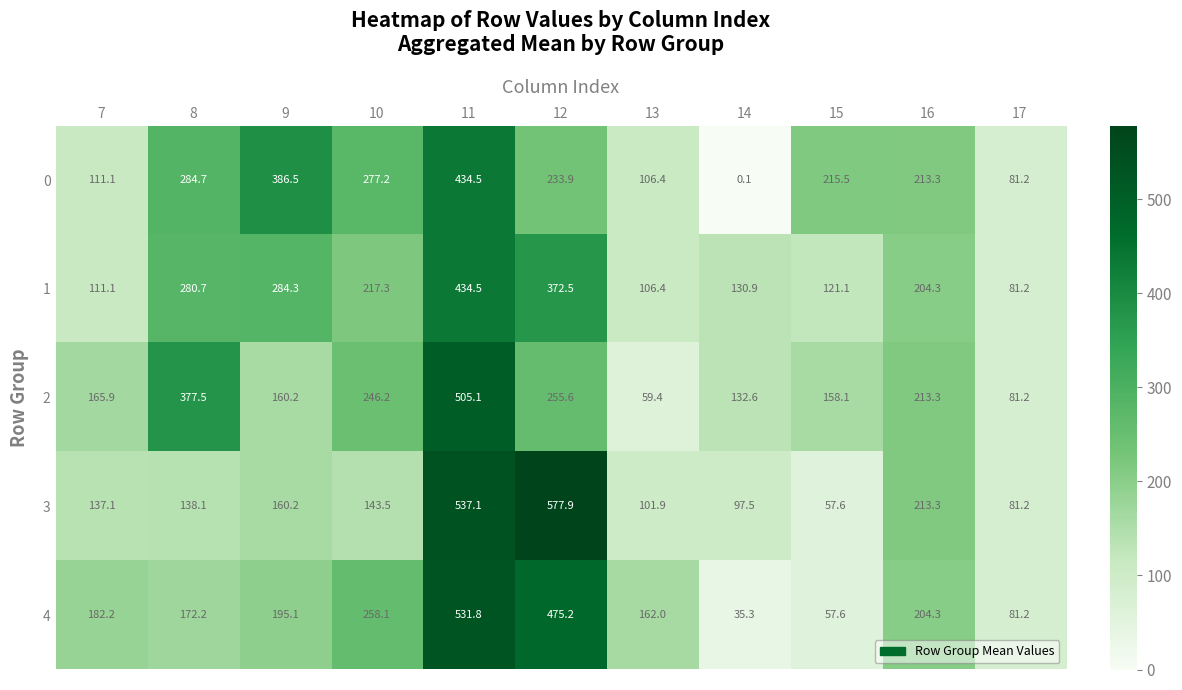

Rank the categories by 2 value from highest to lowest.

11, 8, 12, 10, 16, 7, 9, 15, 14, 17, 13